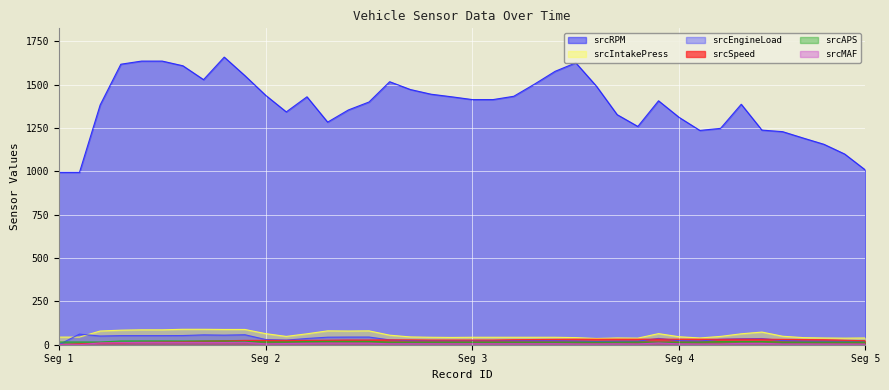

Reading right to left, list all the values displayed in this chart.

srcSpeed: 23.0	26.0	29.0	30.0	31.0	32.0	32.0	31.0	32.0	32.0	32.0	32.0	32.0	32.0	32.0	31.0	30.0	29.0	27.0	27.0	27.0	27.0	28.0	28.0	27.0	27.0	26.0	25.0	25.0	25.0	25.0	23.0	21.0	18.0	16.0	14.0	11.0	10.0	5.0	1.0
srcRPM: 1008.0	1100.0	1156.0	1192.0	1229.0	1238.0	1387.0	1248.0	1236.0	1311.0	1407.0	1259.0	1327.0	1491.0	1626.0	1577.0	1503.0	1433.0	1414.0	1414.0	1430.0	1445.0	1472.0	1517.0	1400.0	1354.0	1284.0	1430.0	1343.0	1439.0	1552.0	1659.0	1529.0	1609.0	1636.0	1636.0	1618.0	1383.0	994.0	994.0
srcMAF: 3.3	3.6	3.7	3.9	3.6	8.0	7.8	3.9	3.8	4.5	10.3	4.0	4.9	4.2	4.2	5.6	5.3	5.3	5.3	5.3	5.0	5.4	5.3	5.1	9.1	9.1	9.3	8.5	6.9	4.6	14.5	12.8	12.8	13.0	13.0	13.0	12.0	10.4	0.0	0.0
srcEngineLoad: 21.2	20.4	20.4	20.8	23.9	35.7	34.5	31.8	21.2	23.5	36.5	20.4	20.4	18.8	21.2	22.7	22.7	23.1	23.5	23.5	23.1	23.5	23.5	27.8	44.3	44.3	43.5	36.1	26.7	30.2	57.6	55.3	56.9	52.9	52.5	52.5	52.5	50.2	61.2	0.0
srcIntakePress: 39.0	38.0	39.0	41.0	49.0	73.0	63.0	48.0	39.0	46.0	64.0	38.0	39.0	36.0	41.0	43.0	43.0	43.0	43.0	43.0	42.0	43.0	45.0	55.0	80.0	79.0	80.0	63.0	48.0	64.0	88.0	88.0	89.0	89.0	86.0	86.0	84.0	79.0	44.0	44.0
srcAPS: 14.9	14.9	14.9	14.9	14.9	18.4	18.0	18.0	15.3	14.9	14.9	15.7	14.9	14.9	14.9	14.9	14.9	14.9	14.9	14.9	14.9	14.9	14.9	14.9	19.2	19.2	19.2	18.4	16.1	16.1	18.8	21.6	21.6	21.6	22.0	22.0	21.6	15.7	15.7	15.7